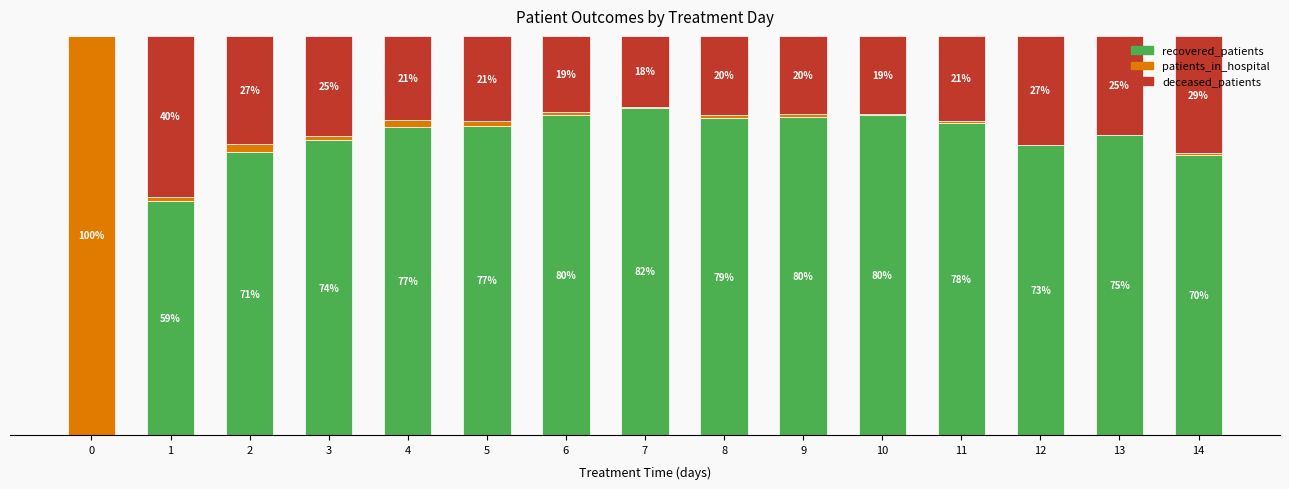

What are all the series names shown in the legend?

recovered_patients, patients_in_hospital, deceased_patients